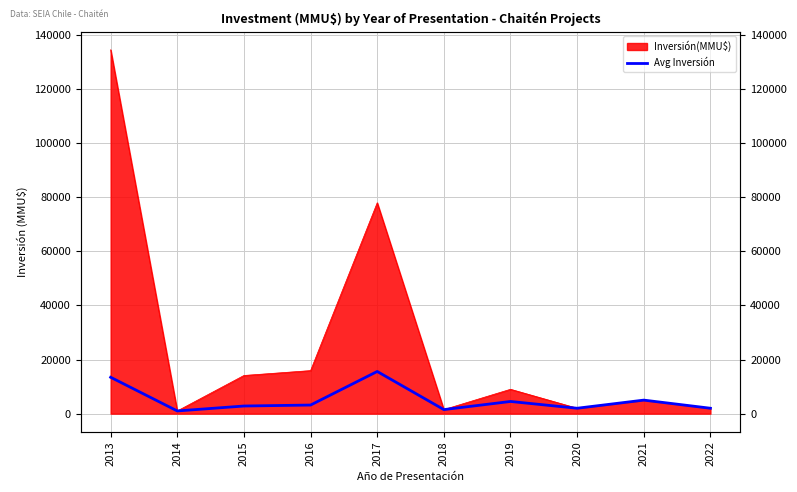

Reading right to left, list all the values displayed in this chart.

2022=2000.0	2021=5000.0	2020=2000.0	2019=4500.0	2018=1500.0	2017=15576.6	2016=3180.0	2015=2820.0	2014=1000.0	2013=13439.0